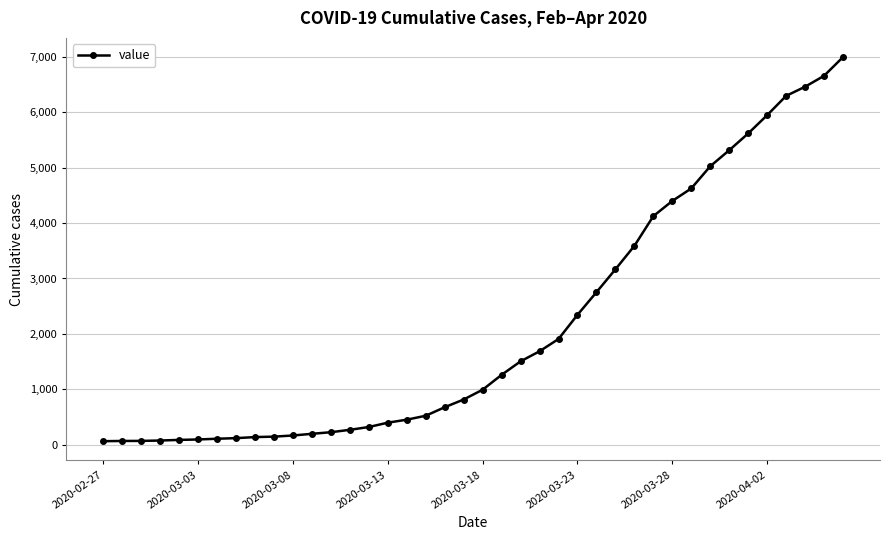

How many lines are shown in the chart?

1